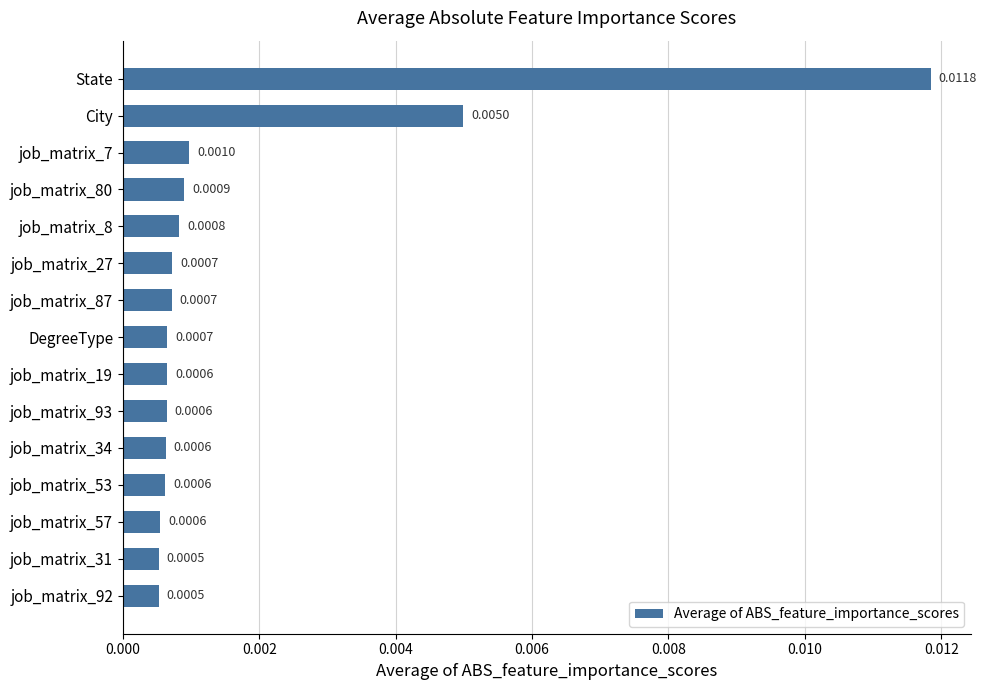

Which has a higher value, job_matrix_87 or job_matrix_80?

job_matrix_80